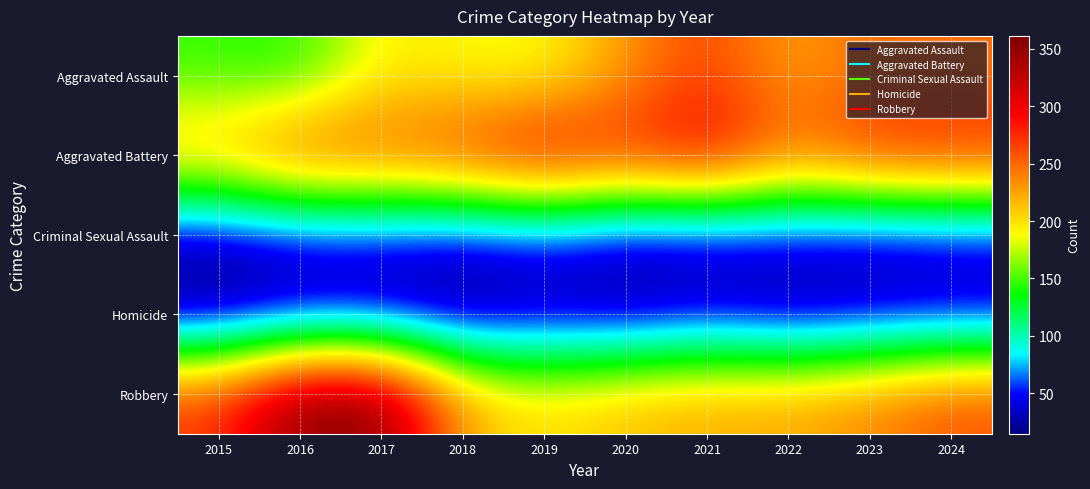

What is the total value across all series at 2020?

780